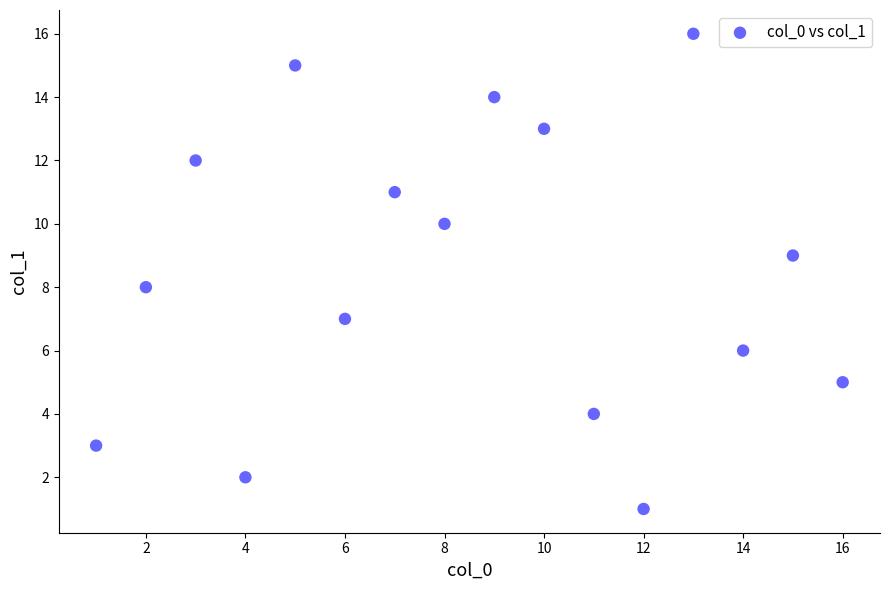

What is the range of Y values (max minus min)?

15